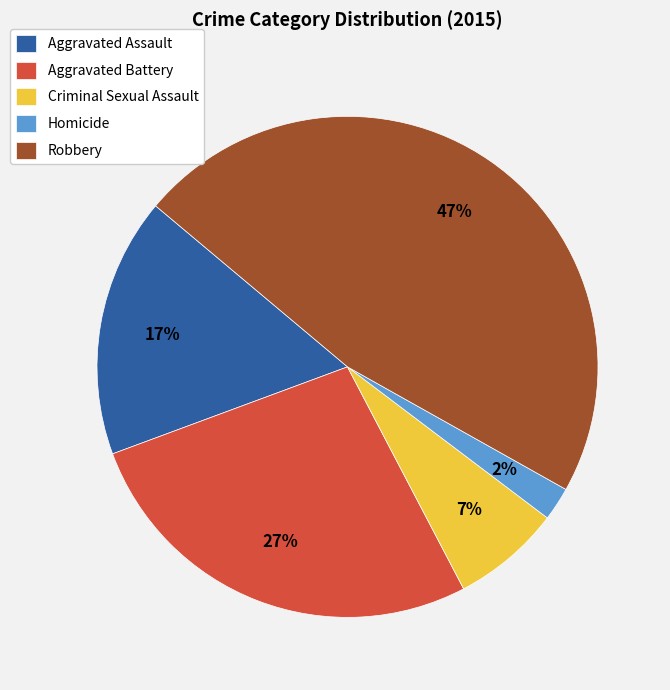

How many slices are in this pie chart?

5